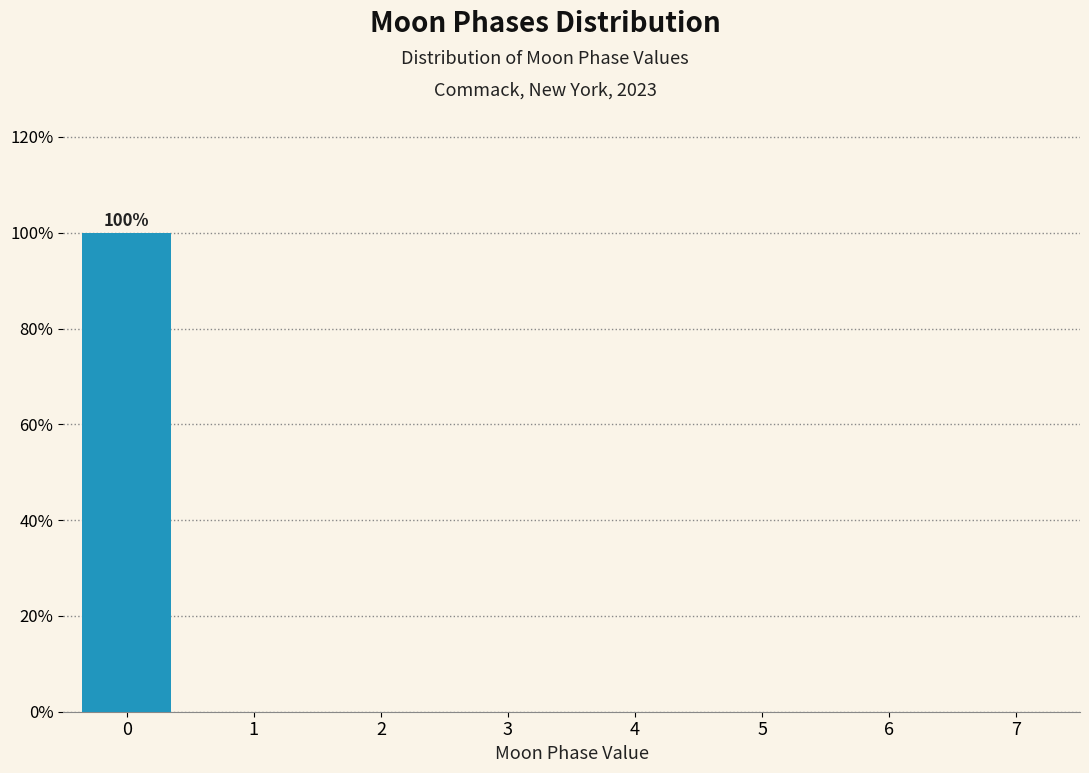

Reading right to left, what are all the values shown in this chart?

7=0	6=0	5=0	4=0	3=0	2=0	1=0	0=100